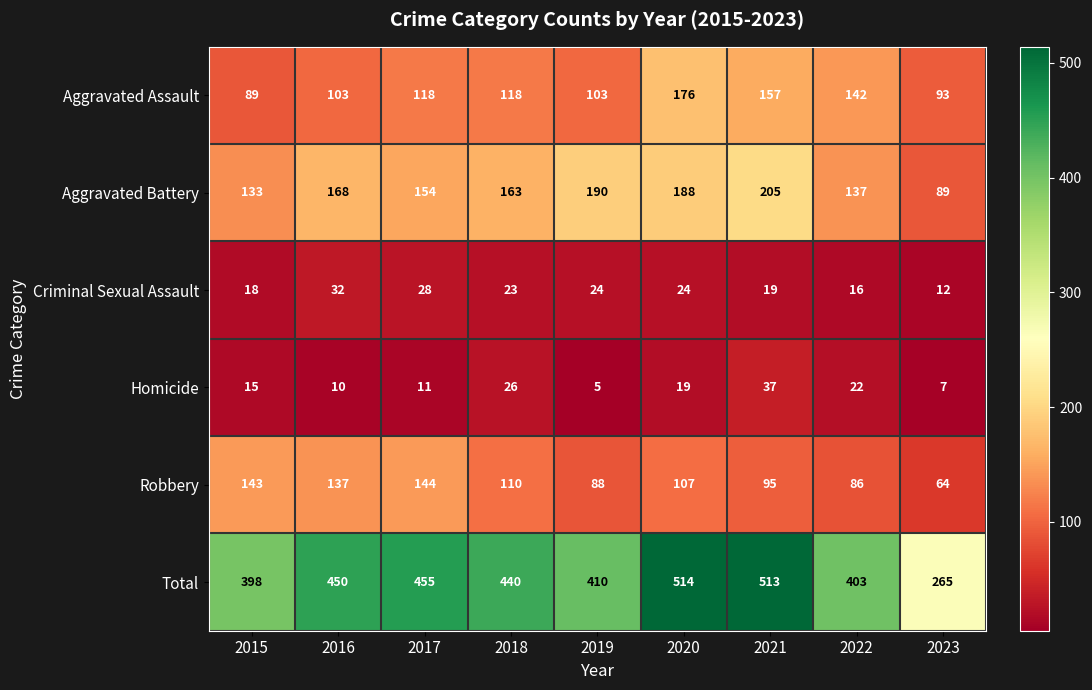

True or false: Aggravated Assault has a value of 176 at 2020.

True